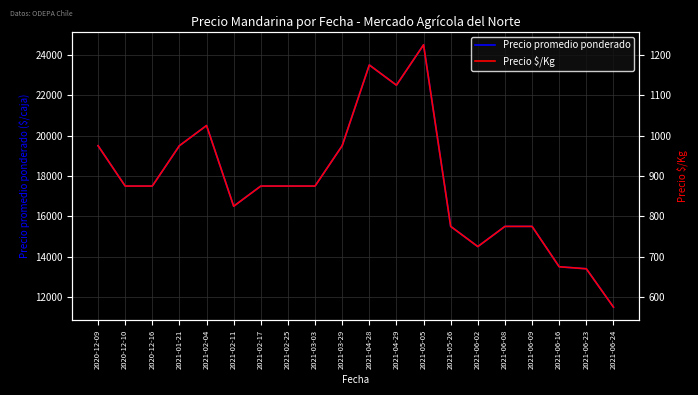

At which category is the sum across all series the highest?

2021-05-05